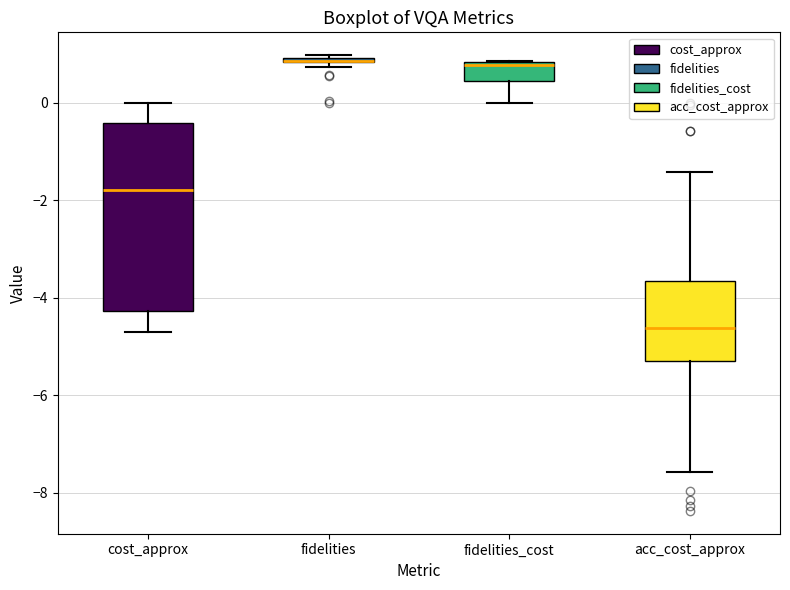

Comparing the boxes themselves (not the whiskers), which one is the tallest?

cost_approx